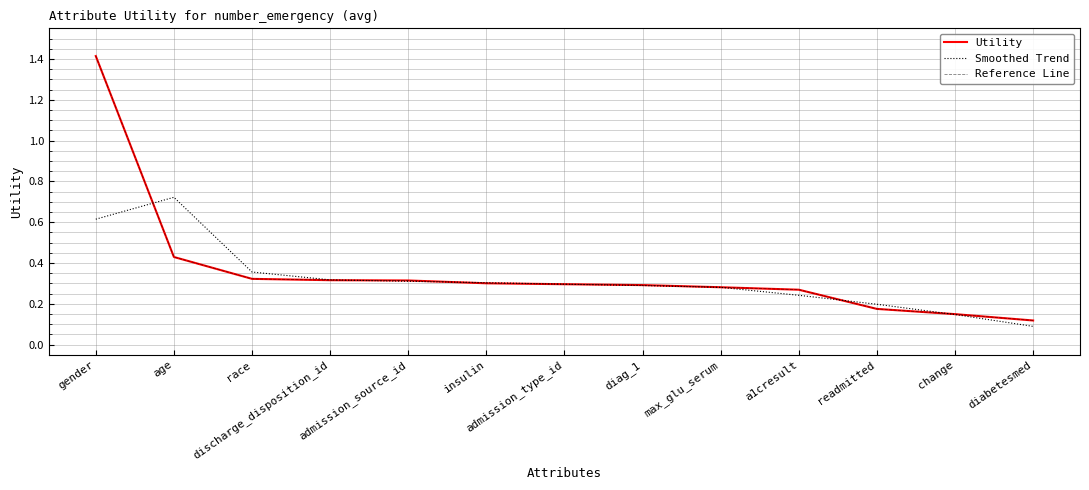

At which category is the sum across all series the highest?

gender